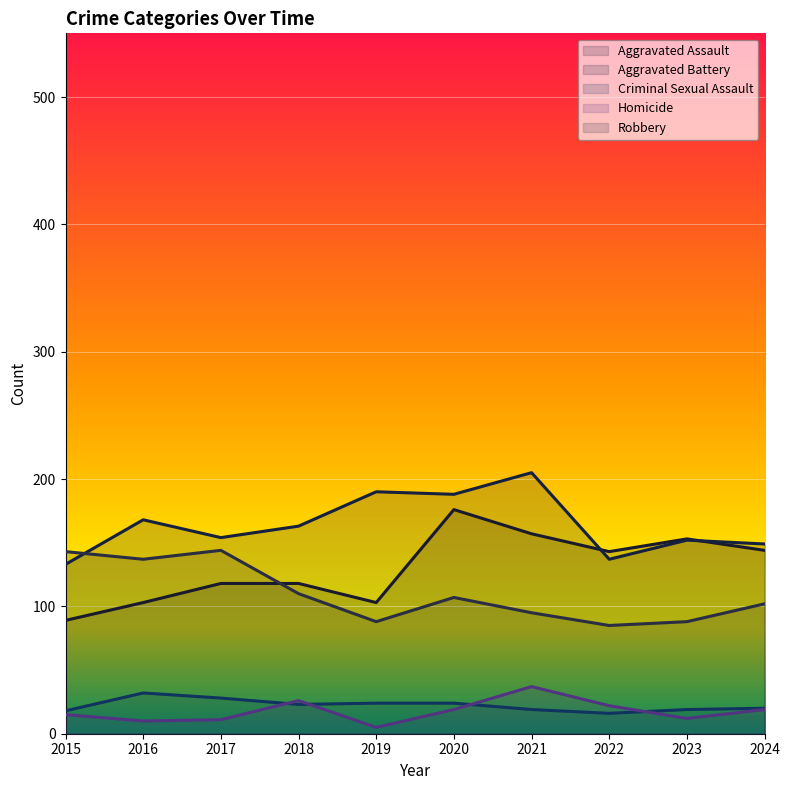

Where do Homicide and Criminal Sexual Assault first cross each other?

2017 and 2018